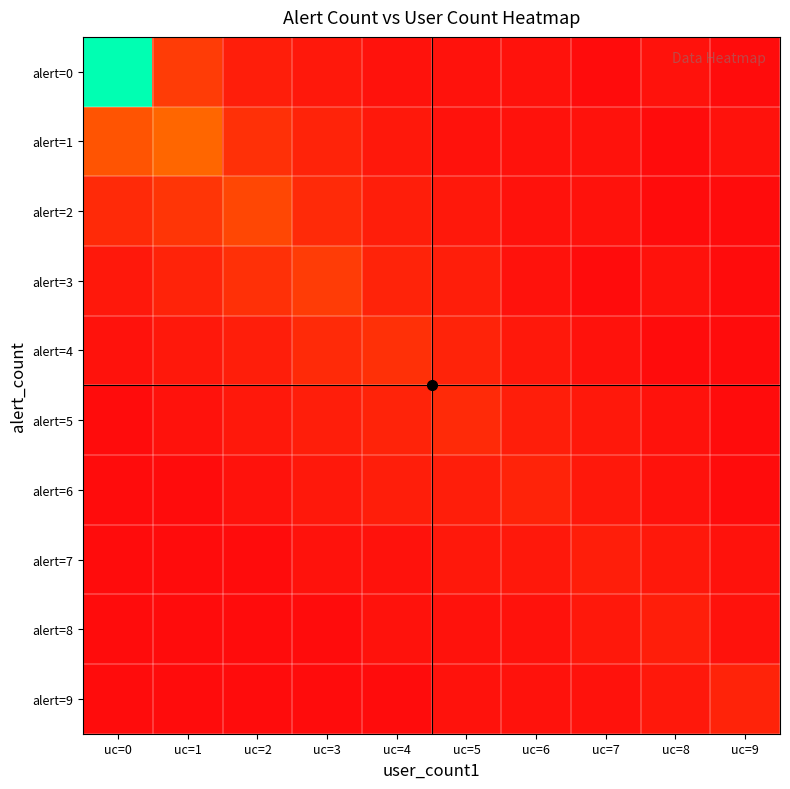

How many distinct data groups are displayed?

10